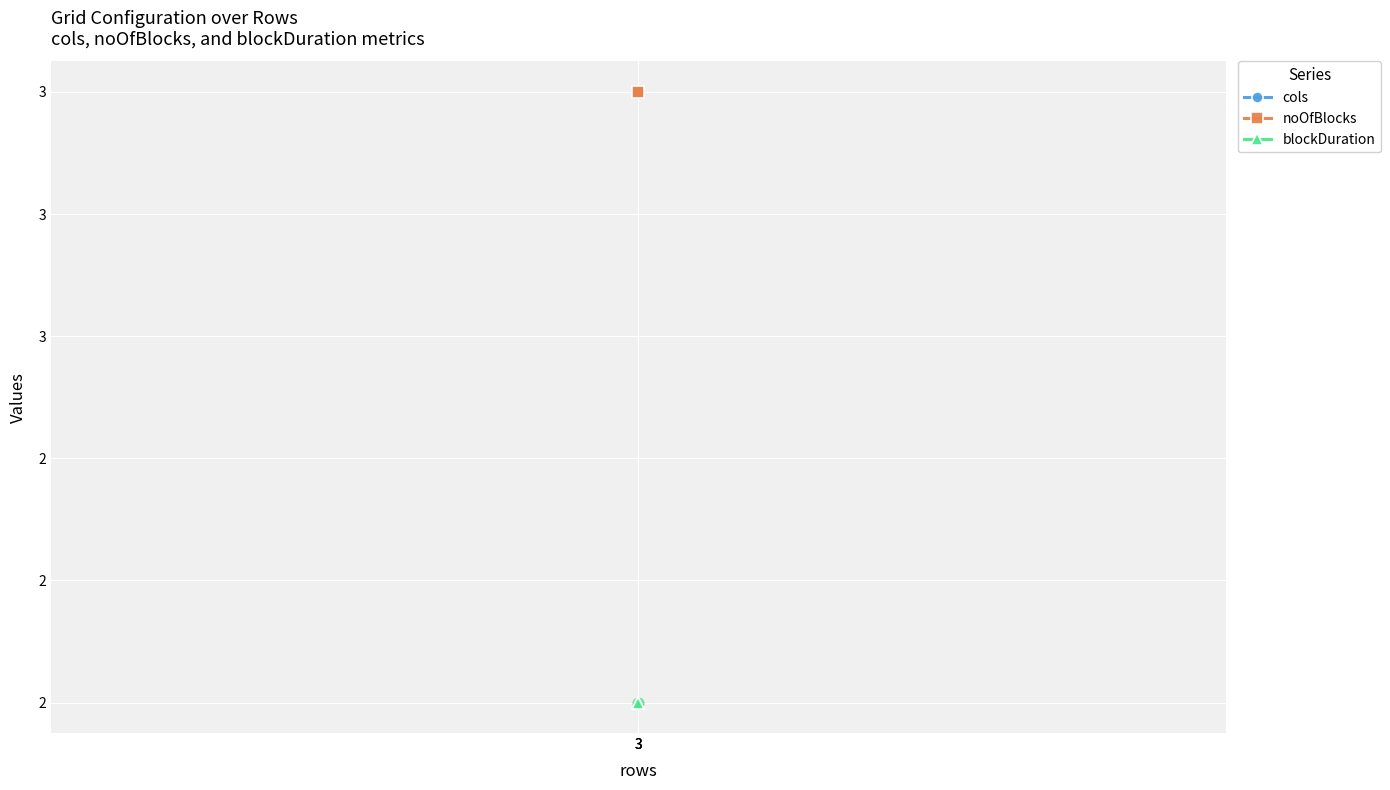

Which series has the widest spread of Y values?

cols